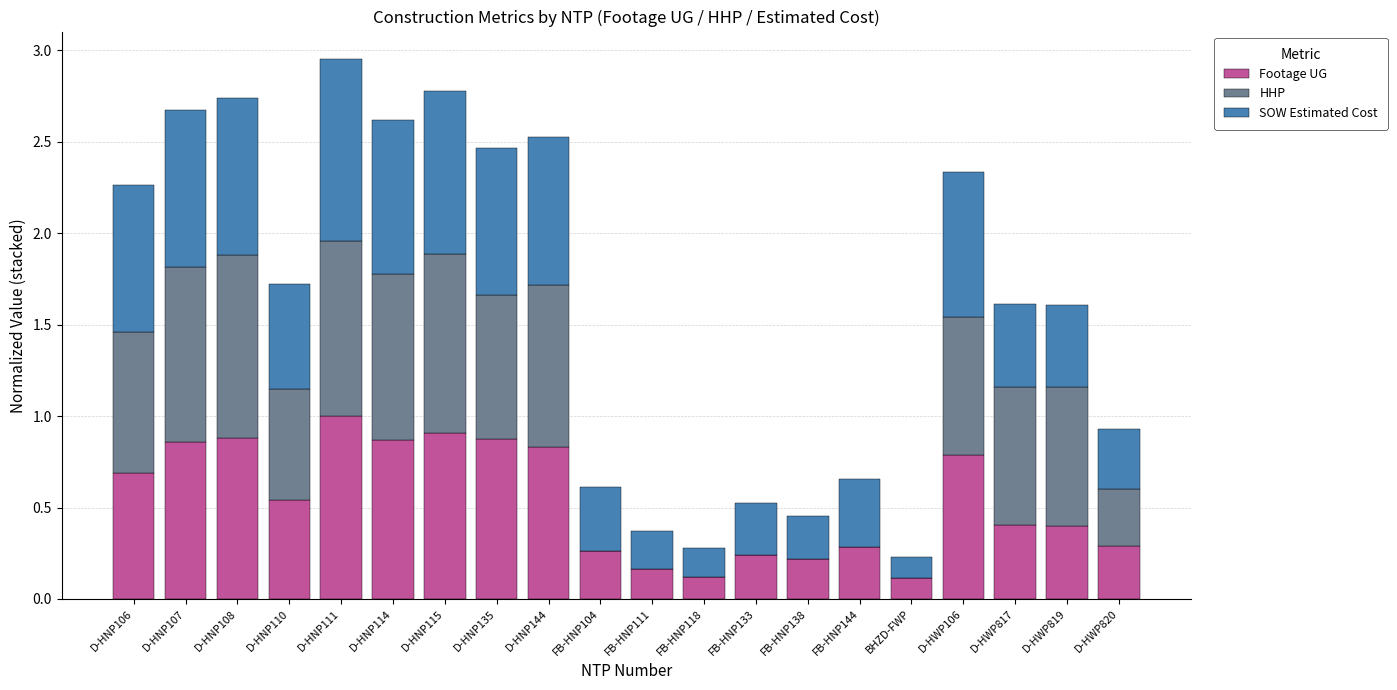

At which label does Footage UG reach its peak?

D-HNP111